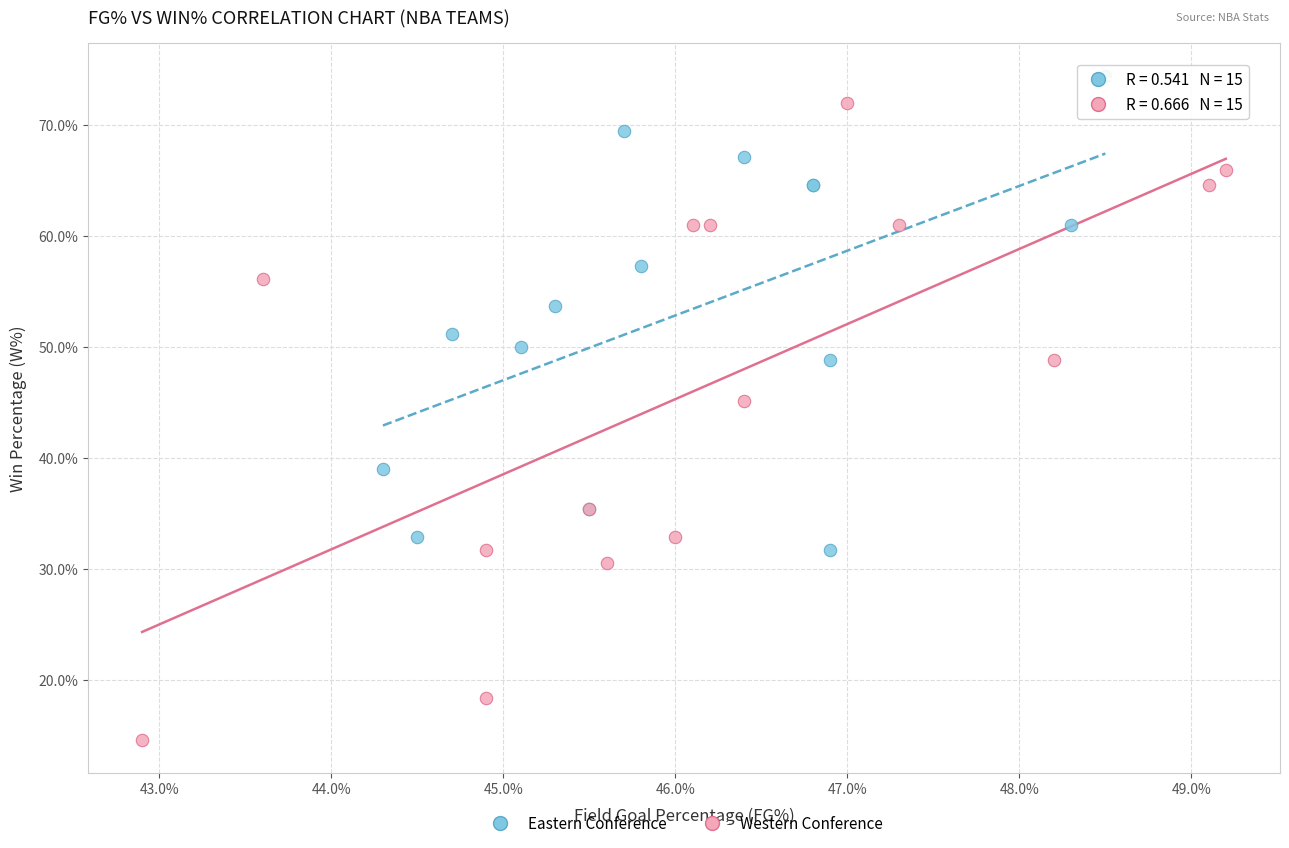

What are all the series names shown in the legend?

Eastern Conference, Western Conference